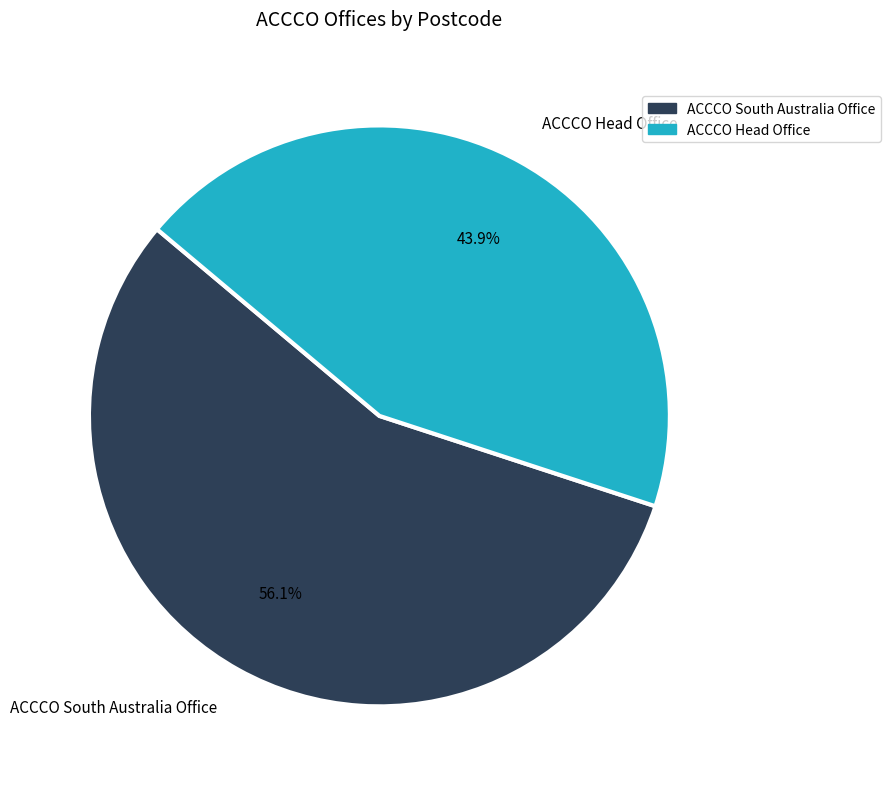

Which category accounts for the majority?

ACCCO South Australia Office